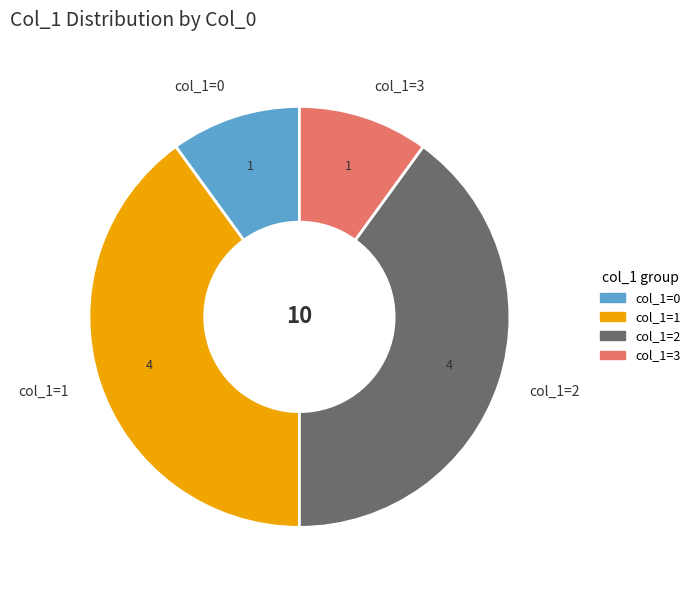

Between col_1=0 and col_1=1, which is larger?

col_1=1